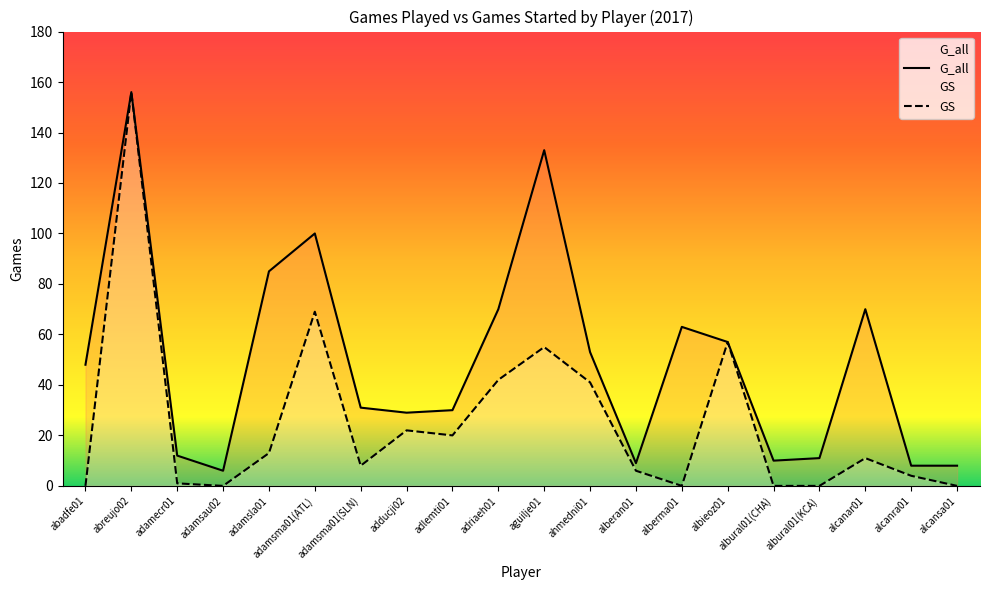

Reading left to right, transcribe all the data shown in this chart.

G_all: 48	156	12	6	85	100	31	29	30	70	133	53	9	63	57	10	11	70	8	8
GS: 0	156	1	0	13	69	8	22	20	42	55	41	6	0	57	0	0	11	4	0